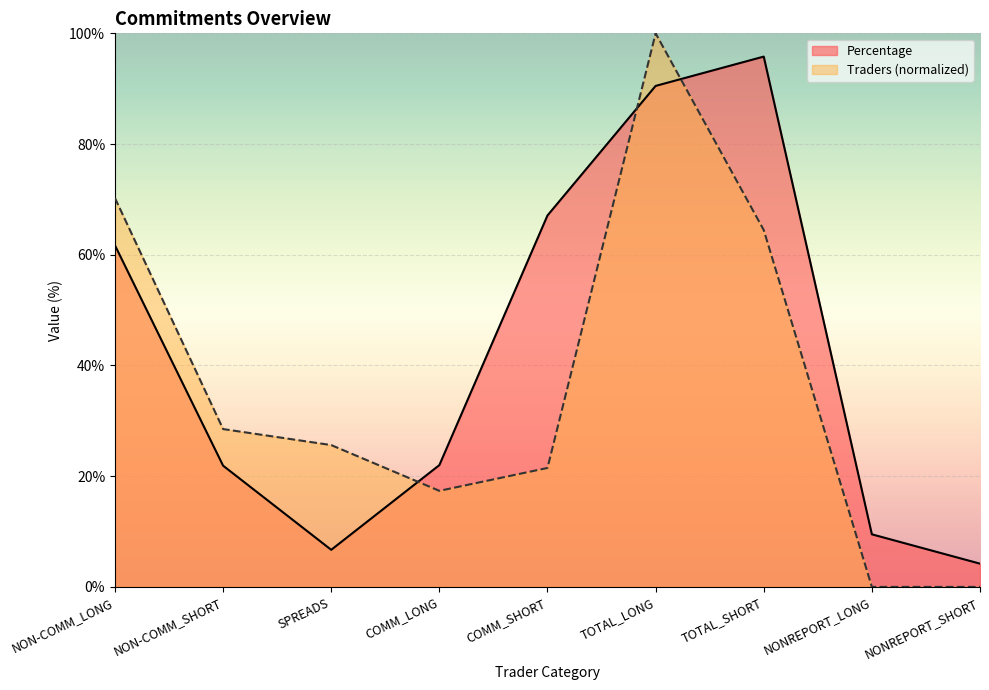

Where is the first local maximum for Traders?

TOTAL_LONG